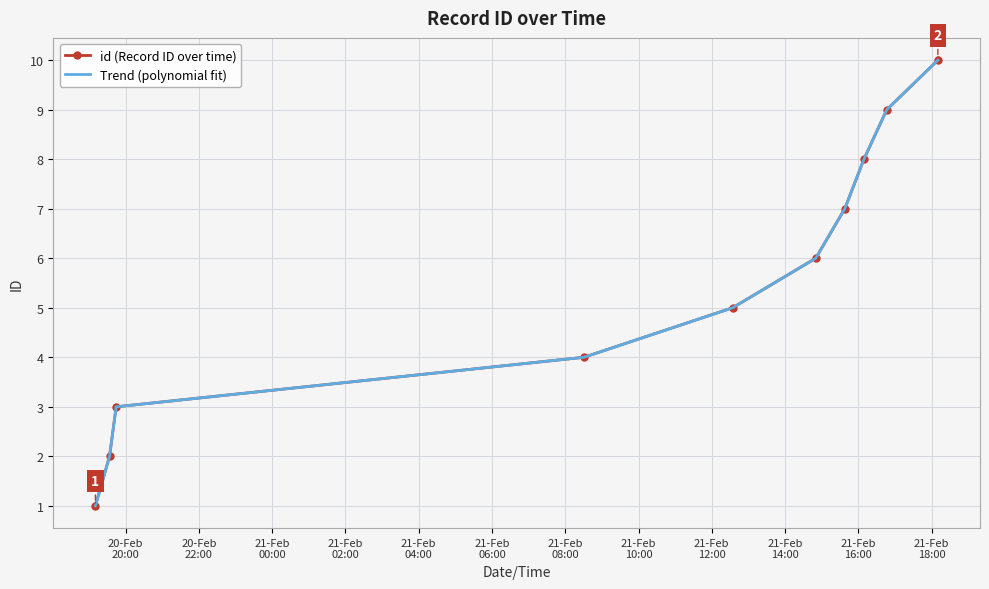

What is the average value of the Trend (polynomial fit) series?

5.5